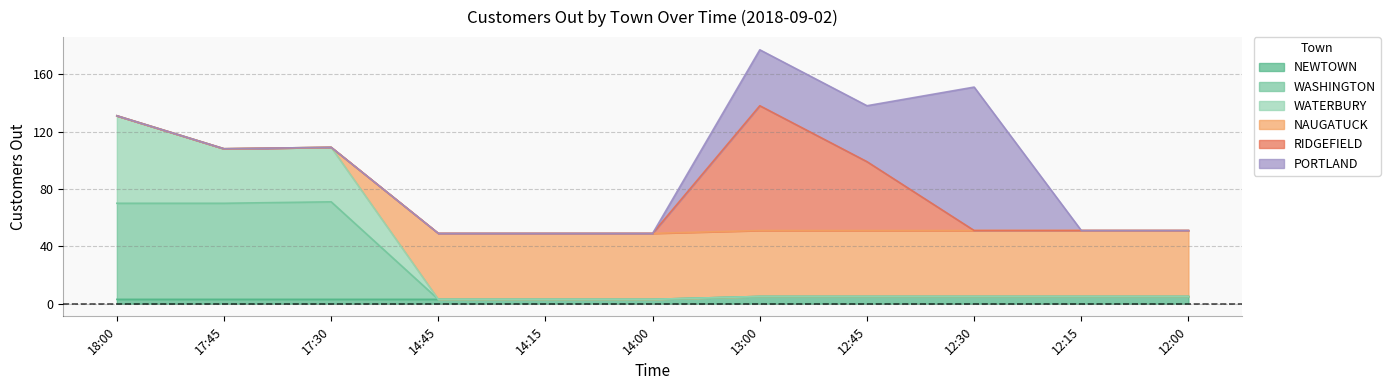

What is the label of the 4th point from the right?

12:45